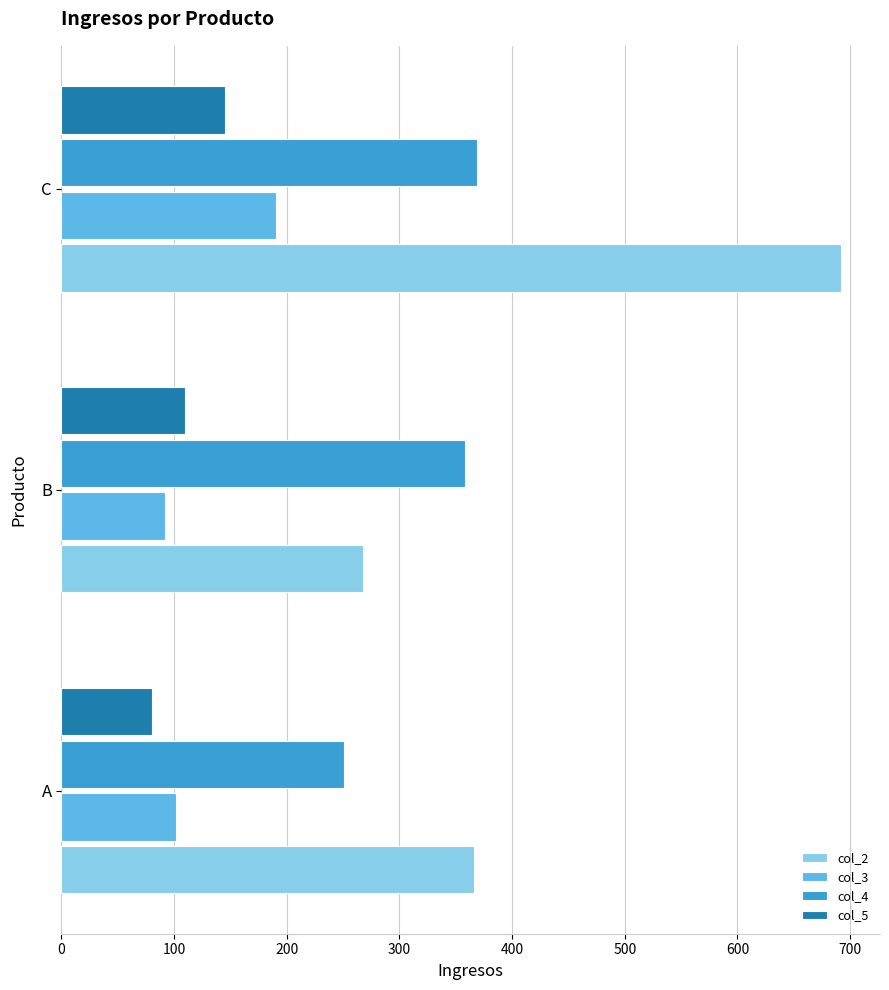

List the series in order of their peak value, highest first.

col_2, col_4, col_3, col_5